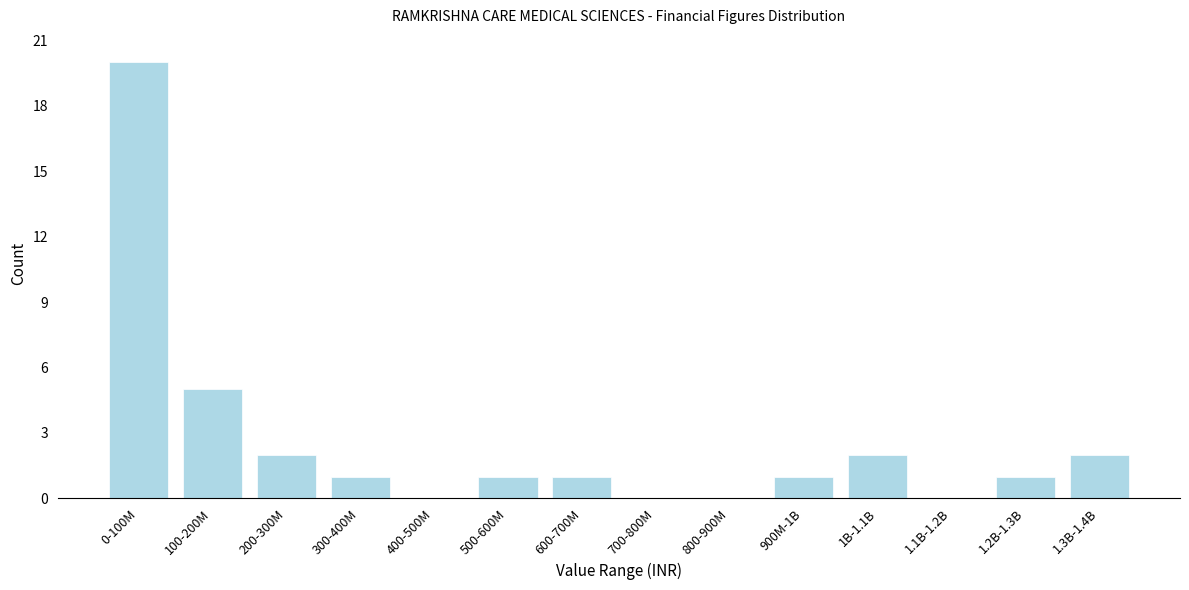

Reading left to right, extract all data points from this chart.

0-100M=20	100-200M=5	200-300M=2	300-400M=1	400-500M=0	500-600M=1	600-700M=1	700-800M=0	800-900M=0	900M-1B=1	1B-1.1B=2	1.1B-1.2B=0	1.2B-1.3B=1	1.3B-1.4B=2